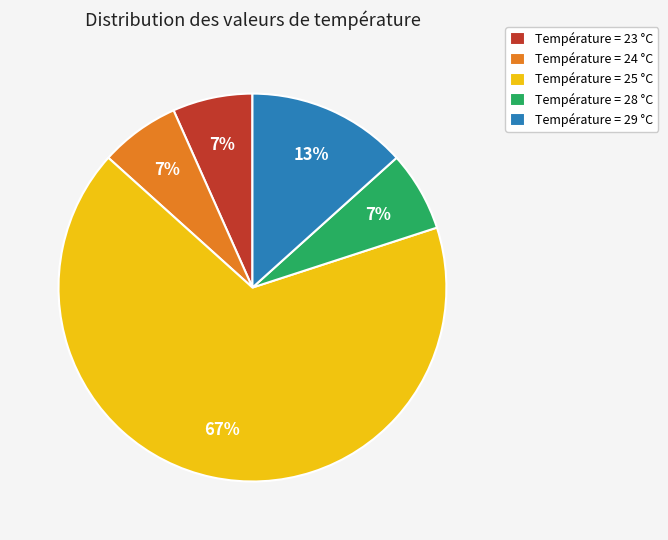

To the nearest percent, what portion does Température = 28 °C represent?

7%